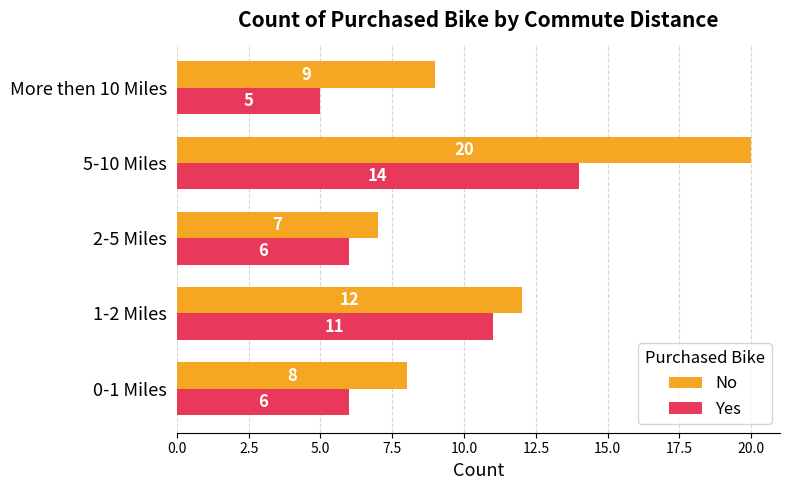

Where is Yes nearest to the value 9?

1-2 Miles